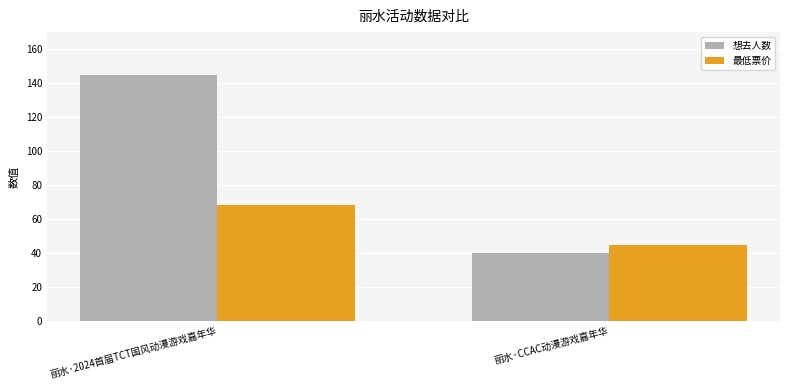

How many groups of bars are there?

2